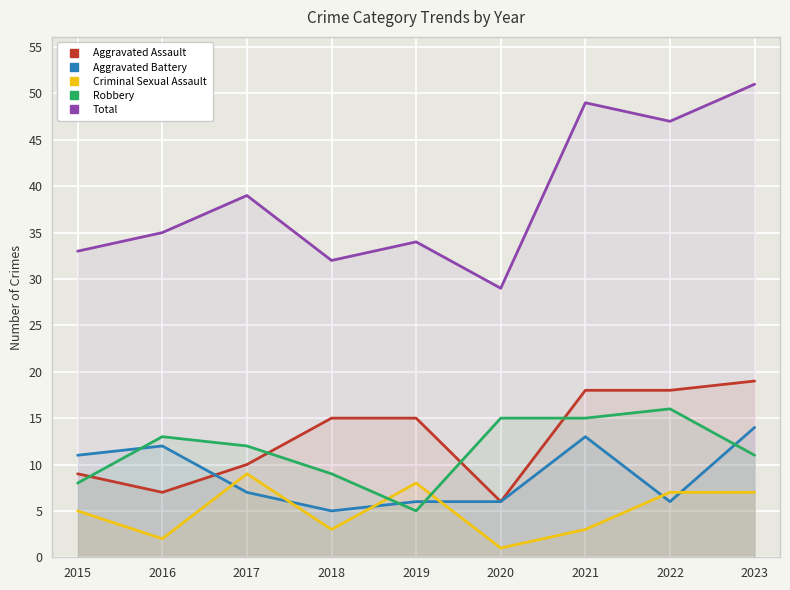

Reading right to left, transcribe all the data shown in this chart.

Aggravated Assault: 2023=19	2022=18	2021=18	2020=6	2019=15	2018=15	2017=10	2016=7	2015=9
Aggravated Battery: 2023=14	2022=6	2021=13	2020=6	2019=6	2018=5	2017=7	2016=12	2015=11
Criminal Sexual Assault: 2023=7	2022=7	2021=3	2020=1	2019=8	2018=3	2017=9	2016=2	2015=5
Robbery: 2023=11	2022=16	2021=15	2020=15	2019=5	2018=9	2017=12	2016=13	2015=8
Total: 2023=51	2022=47	2021=49	2020=29	2019=34	2018=32	2017=39	2016=35	2015=33